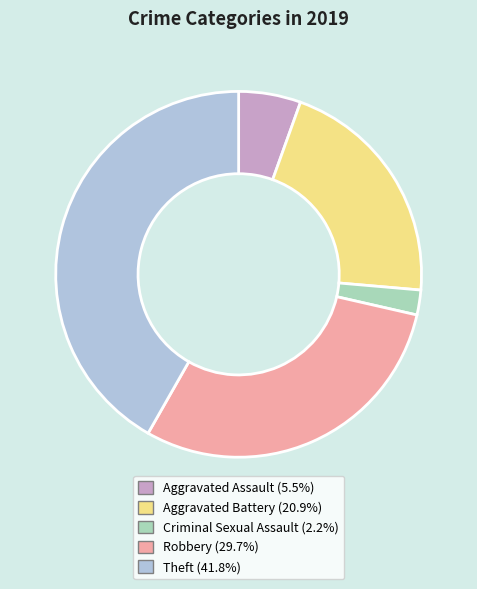

What is the ratio of the value at Theft to the value at Criminal Sexual Assault?

19.0